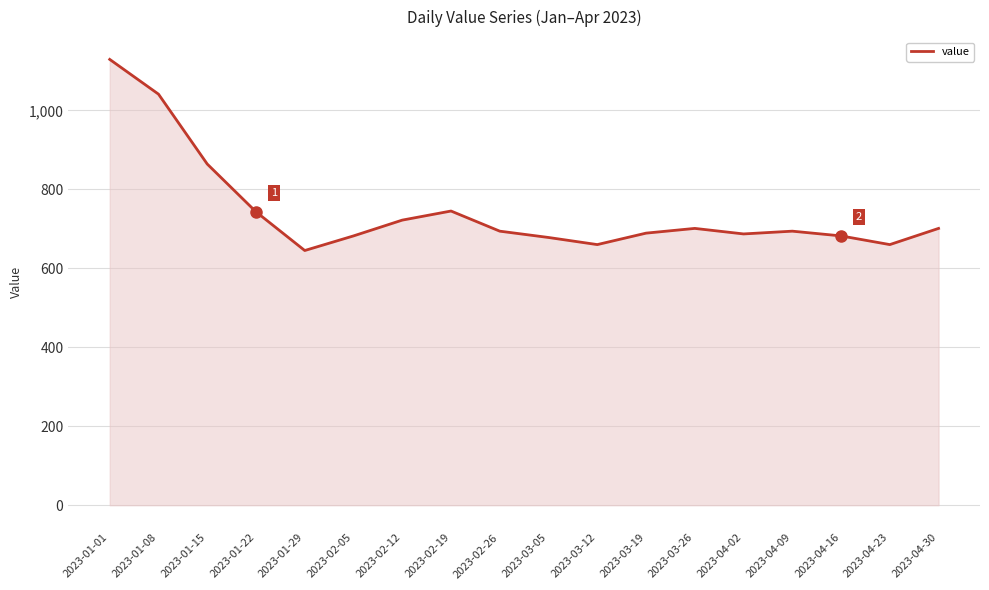

What is the sum of the values at 2023-01-22 and 2023-01-08?

1784